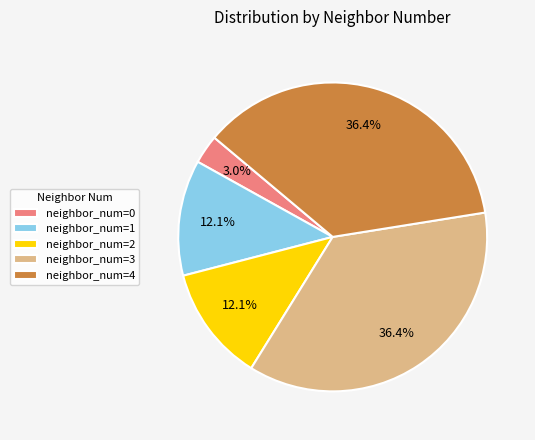

Is the sum of neighbor_num=0 and neighbor_num=4 greater than half?

No